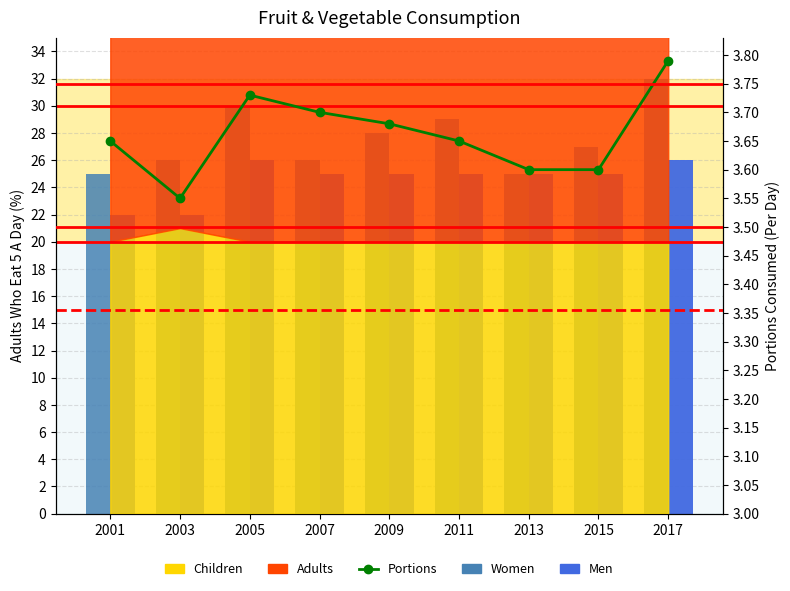

What is the average value of the Women series?

27.6